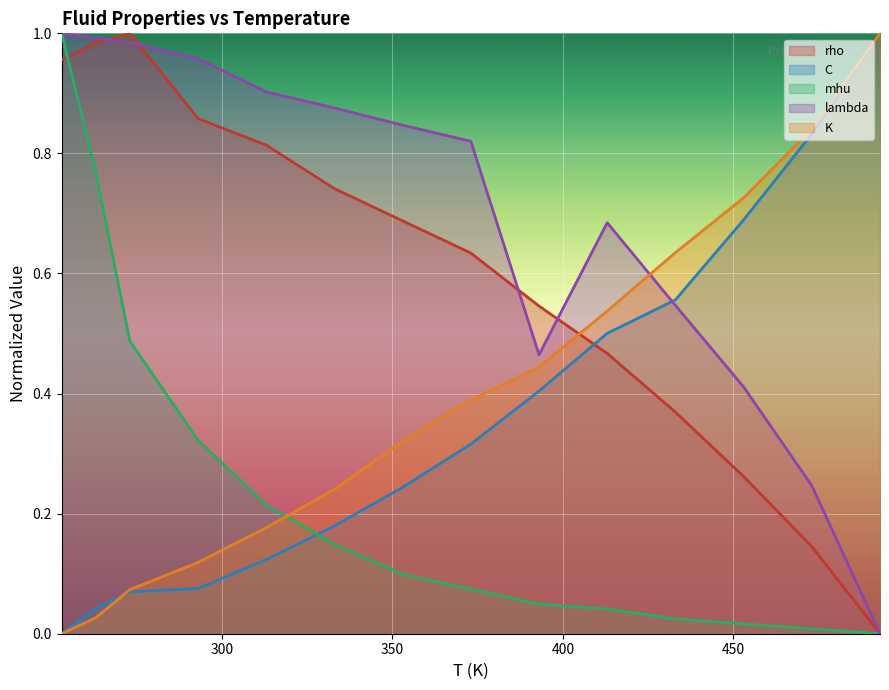

What is the approximate value of mhu at 373?

0.1